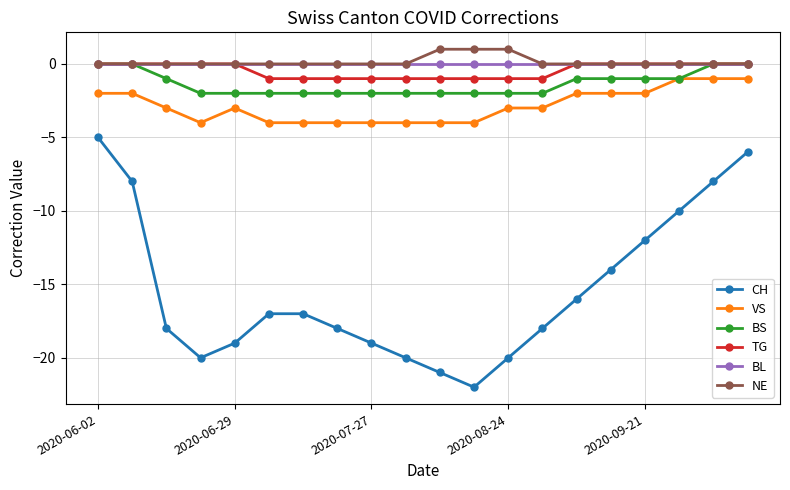

True or false: CH and TG cross at least once.

False